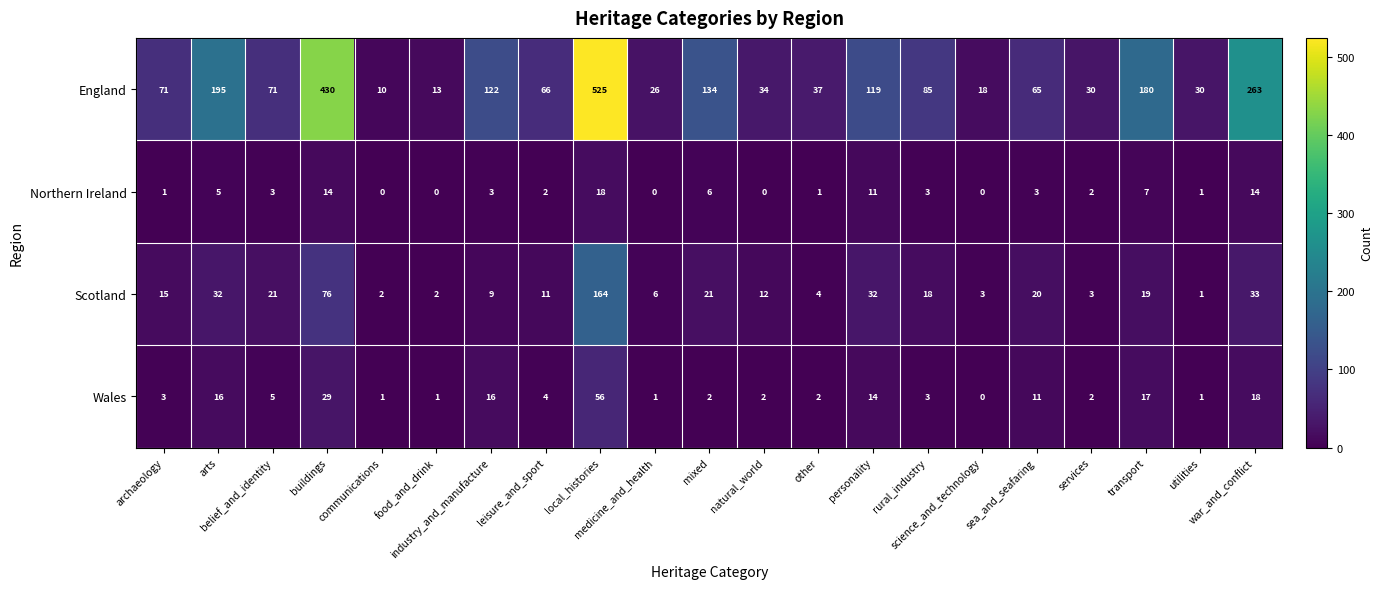

Which series has the widest spread of values?

England